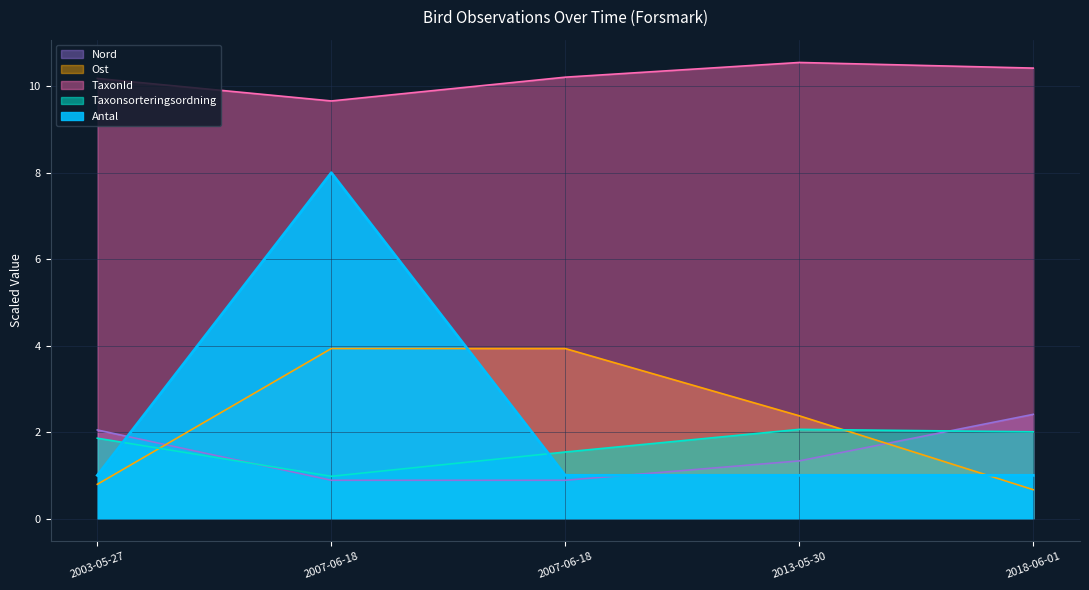

Rank the series by their maximum value, from highest to lowest.

TaxonId, Antal, Ost, Nord, Taxonsorteringsordning